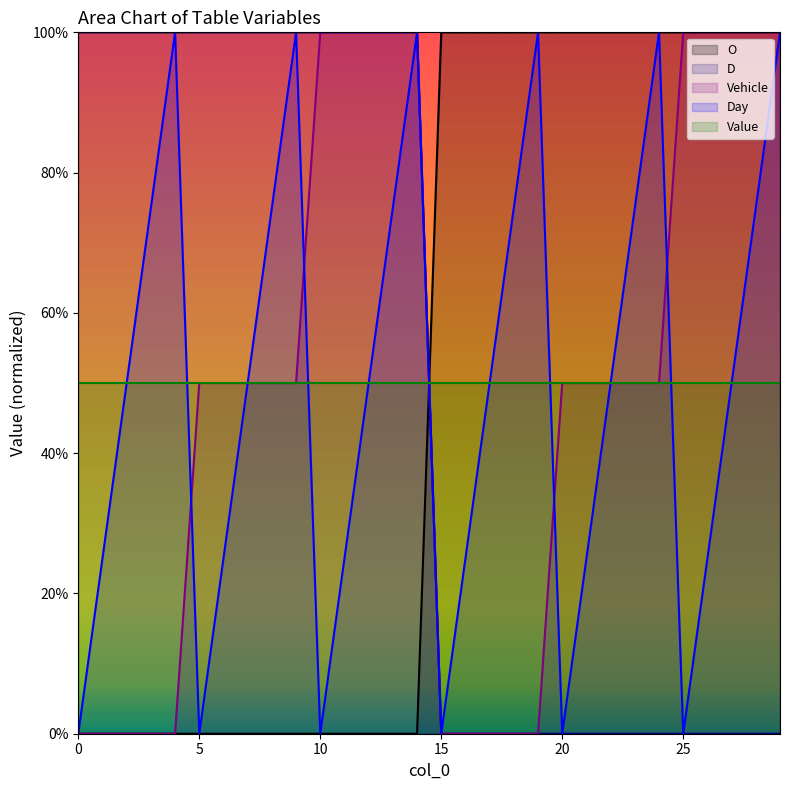

What is the highest value of the D series?

100